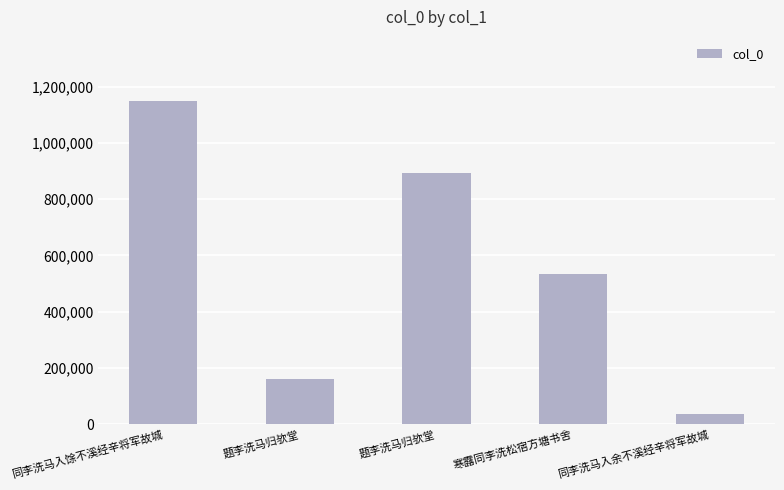

How many data points are less than 534301?

2